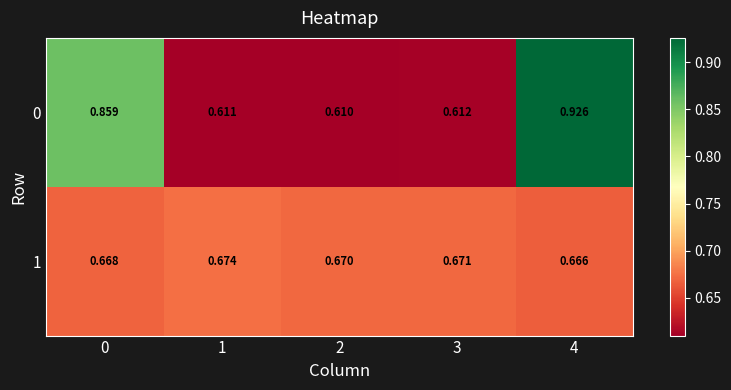

Is the value of 0 at 2 greater than the value of 1 at 3?

No